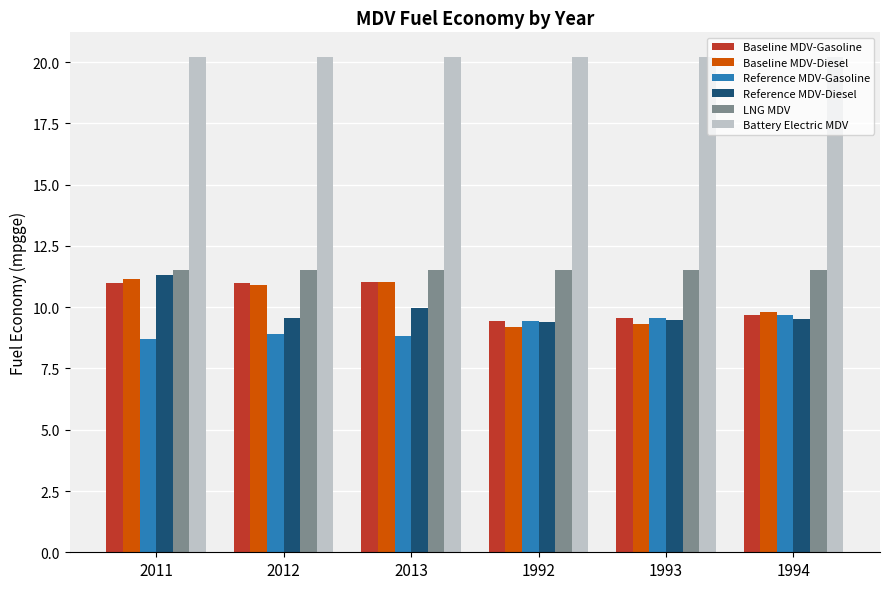

How many data points does each series have?

6